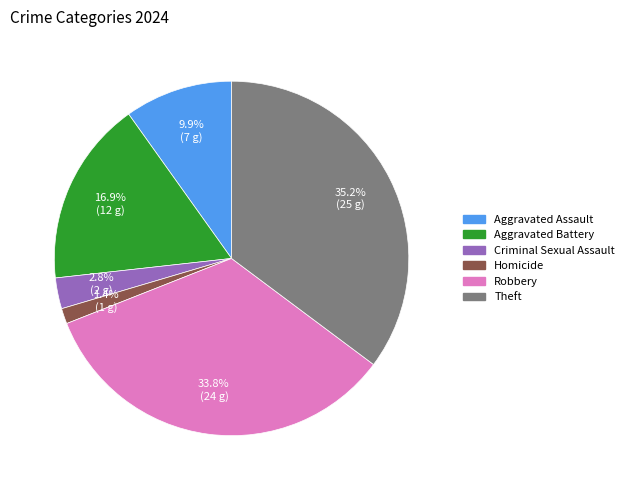

Is there any slice that represents more than half of the pie?

No